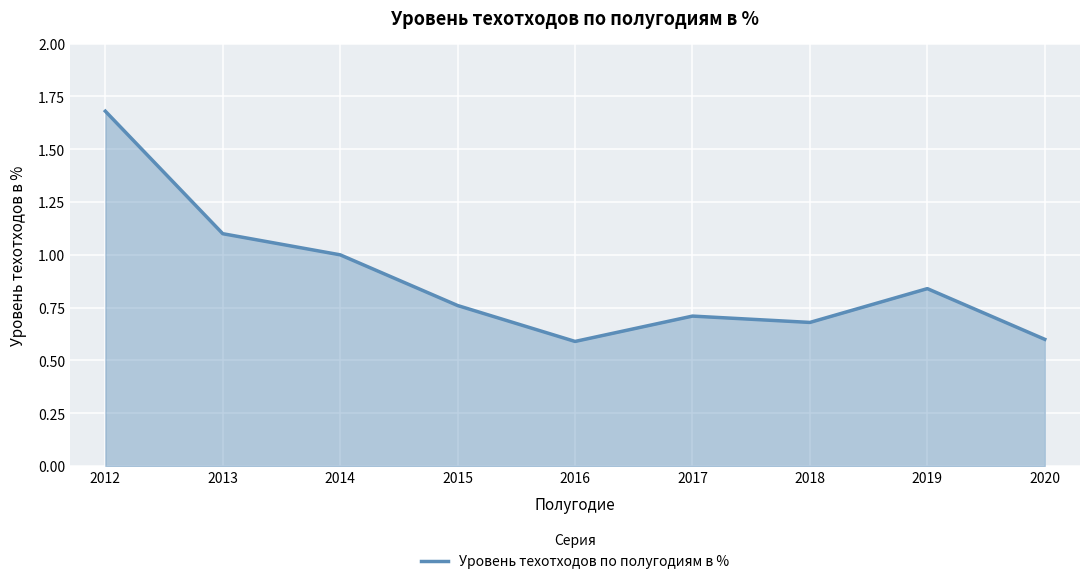

What is the minimum value shown in the chart?

0.6